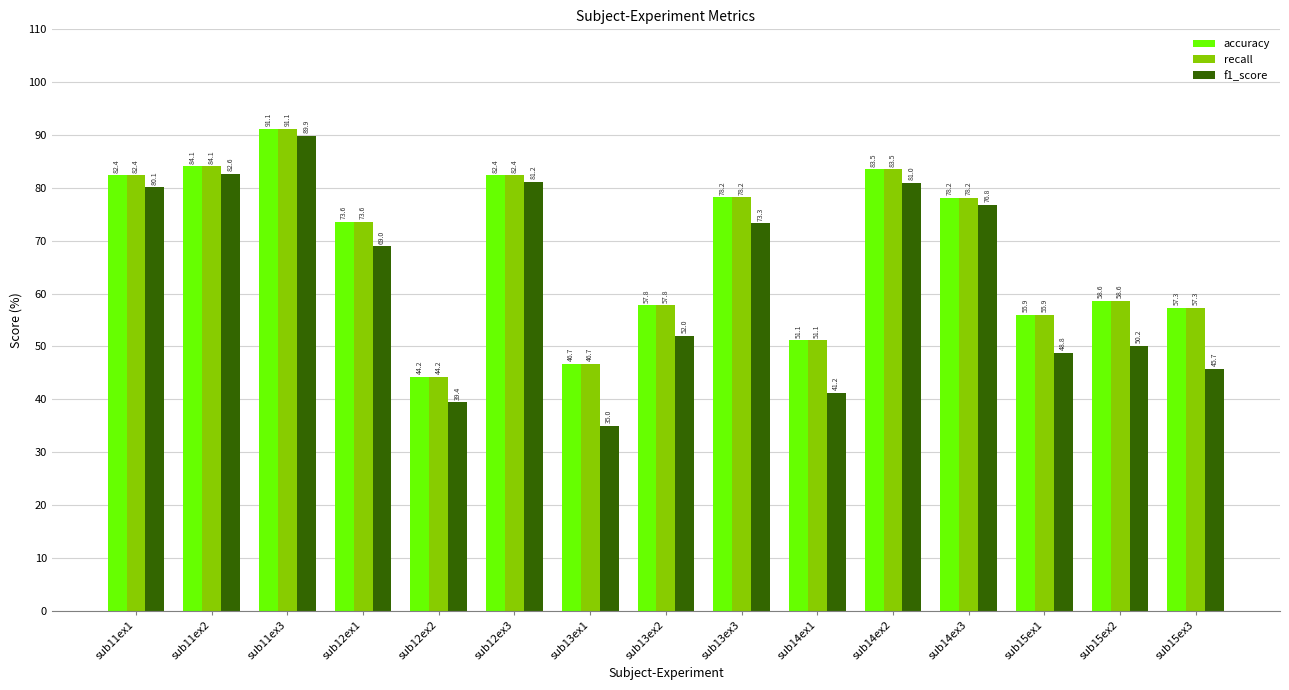

At which label is f1_score closest to 62?

sub12ex1